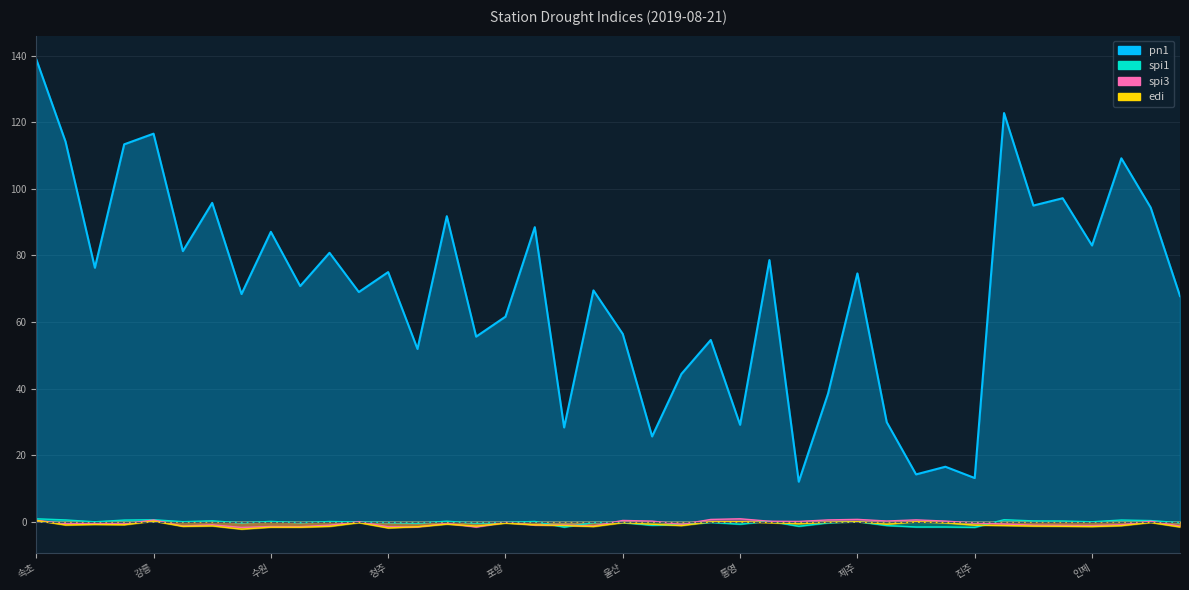

Which has a higher value, 수원 or 추풍령?

추풍령